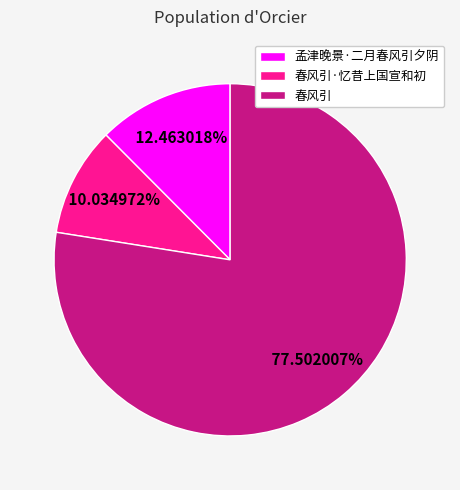

Is 孟津晚景·二月春风引夕阴 the majority of the pie?

No